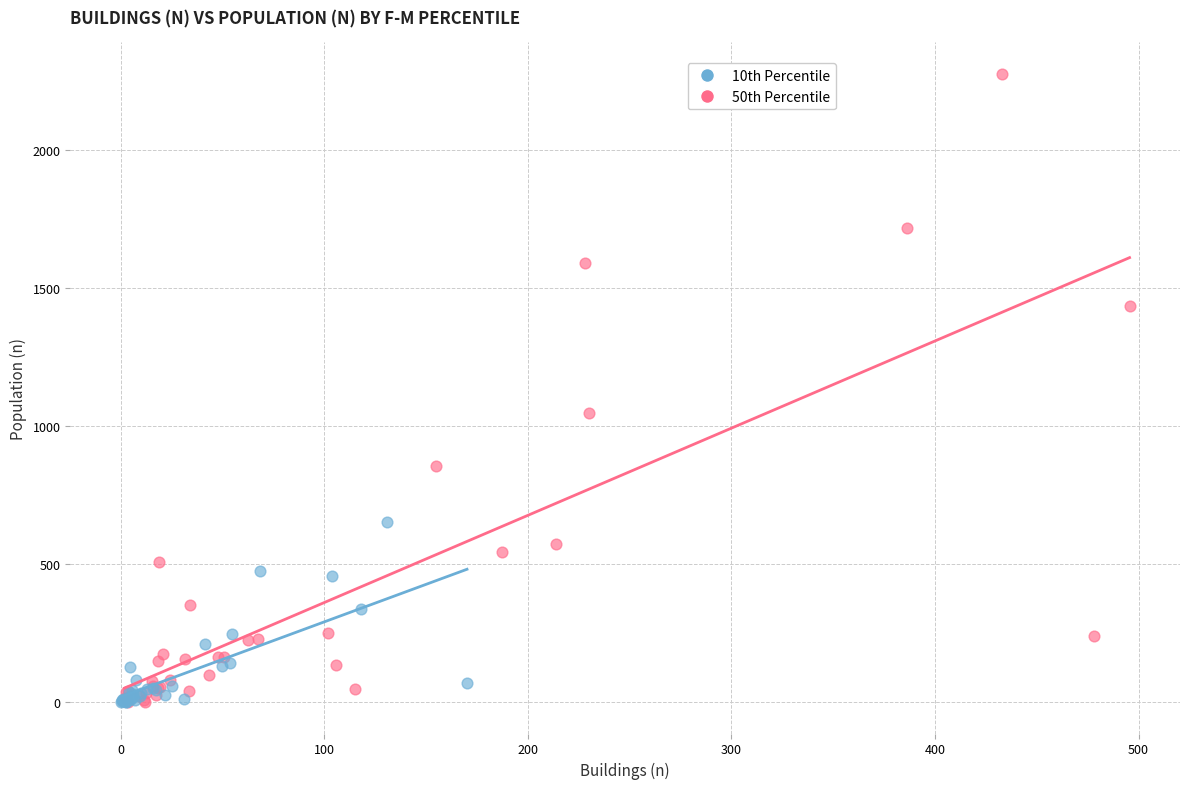

Which series has the largest Y range (max minus min)?

50th Percentile